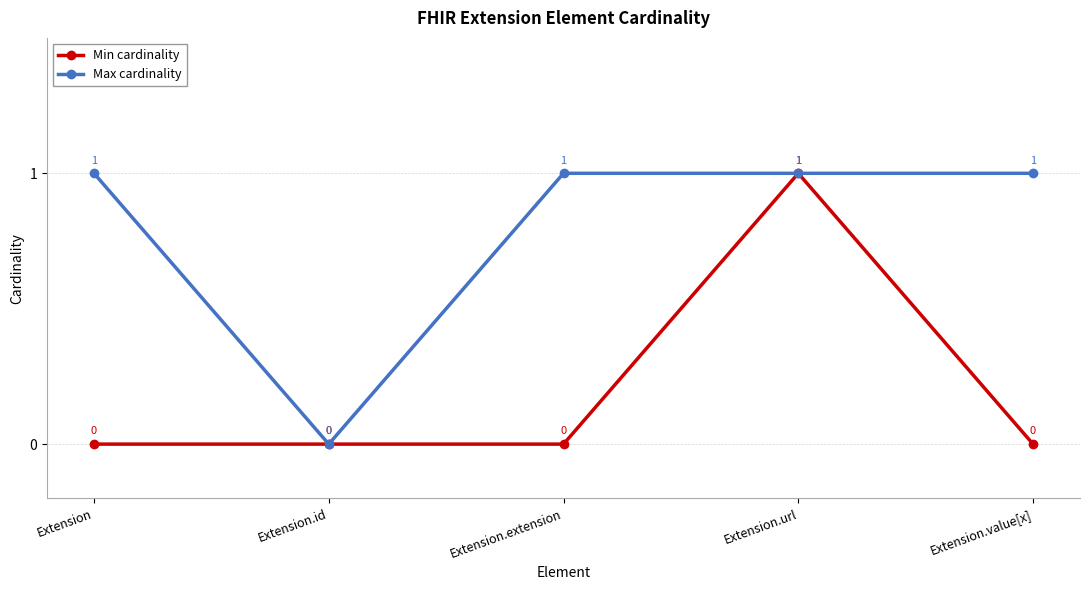

Between Extension and Extension.id, which series saw the biggest shift?

Max cardinality